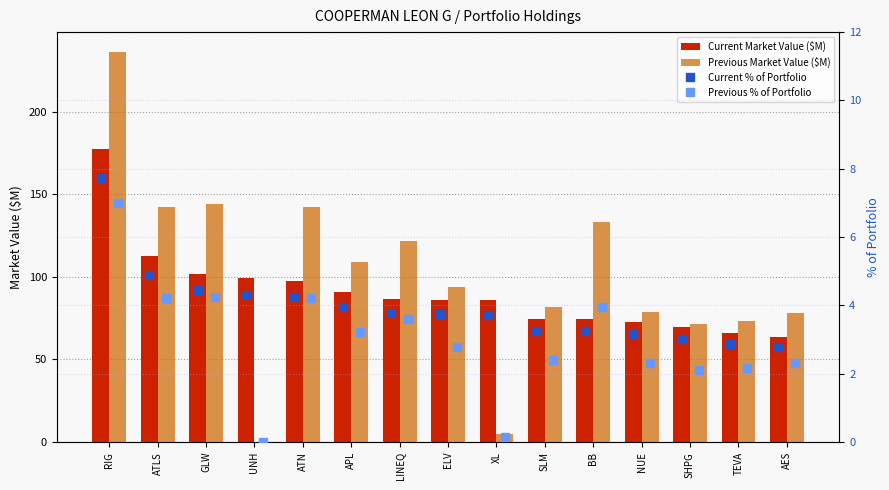

Does the chart contain stacked bars?

No